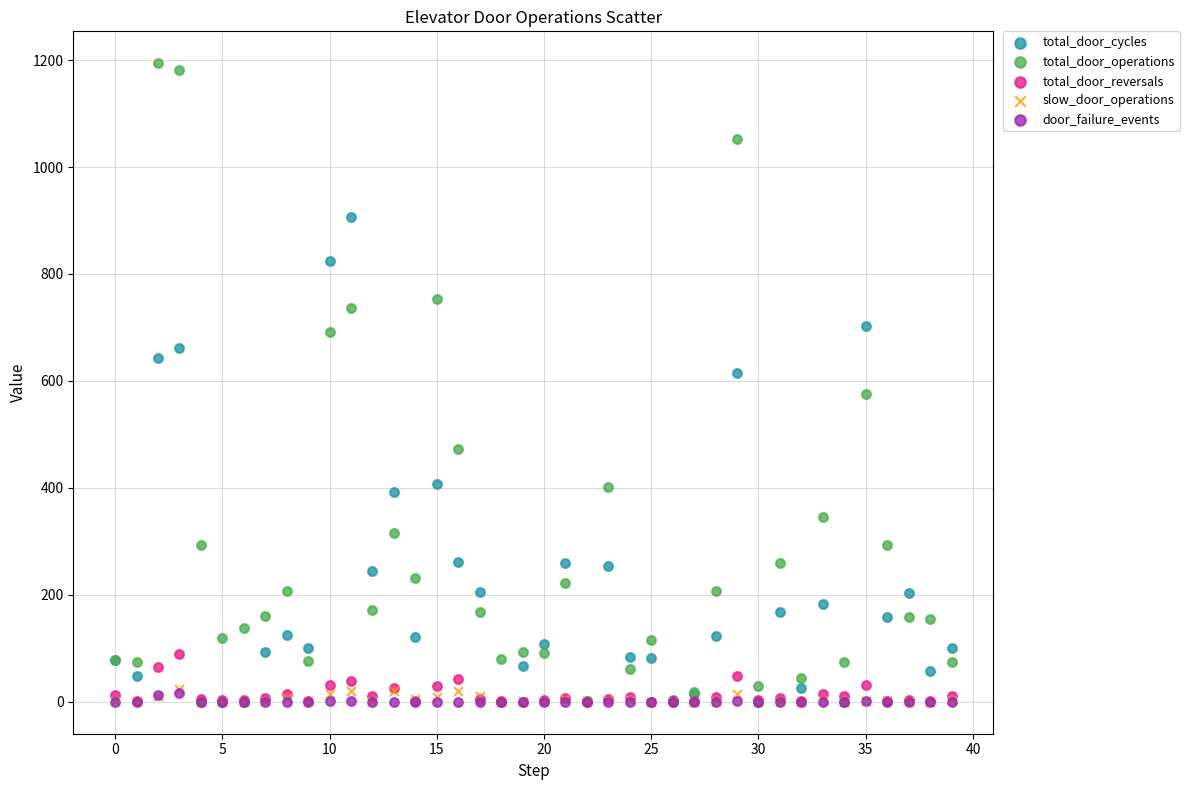

In the total_door_cycles series, what Y value is closest to 453?

408